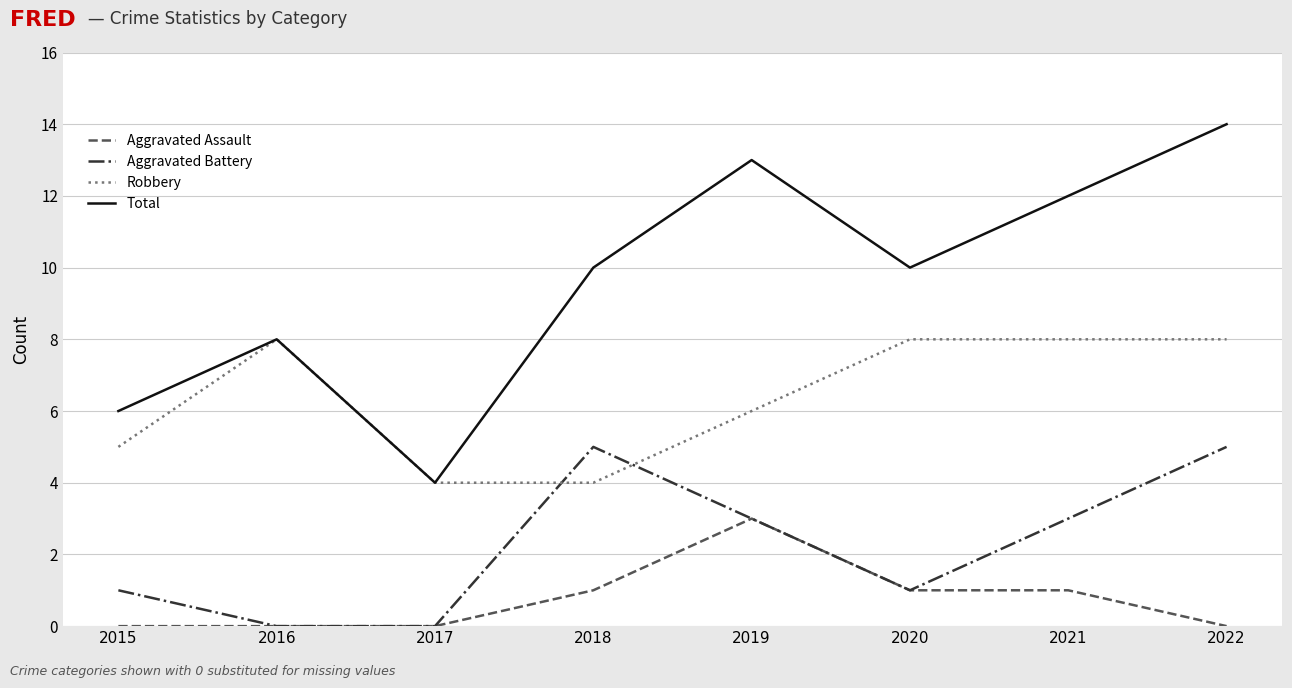

At 2015, list the series in order from largest to smallest.

Total, Robbery, Aggravated Battery, Aggravated Assault